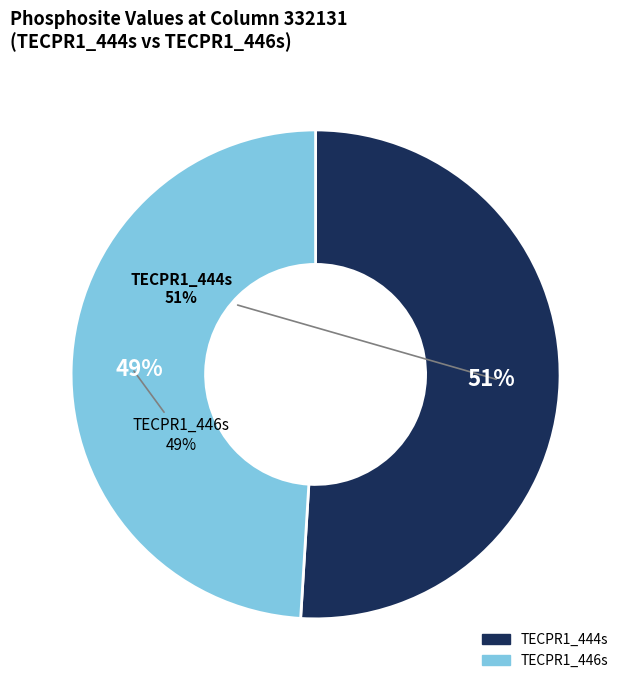

The TECPR1_446s slice represents 57% of the pie. True or false?

False